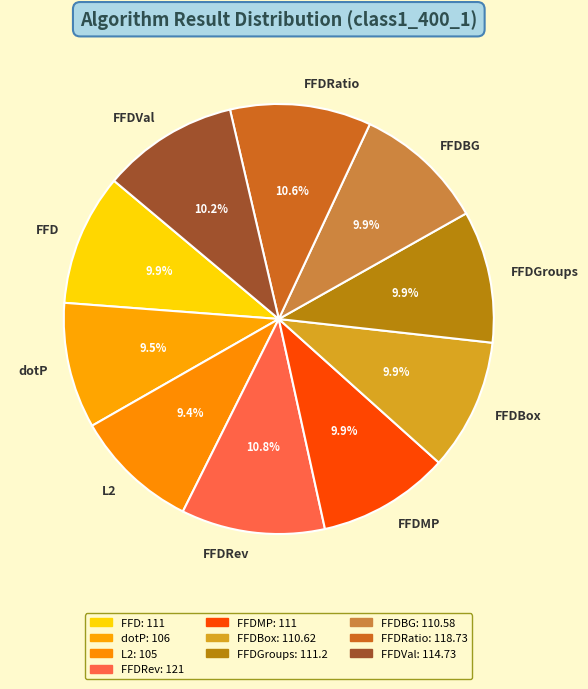

Is it true that FFDBG is 18% of the pie?

False